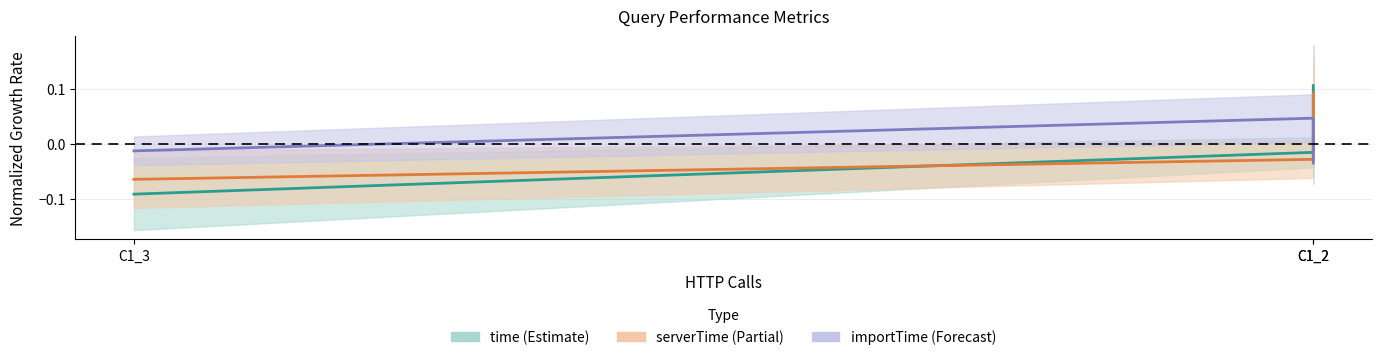

What is the difference between the second highest and minimum values in the time series?

0.1